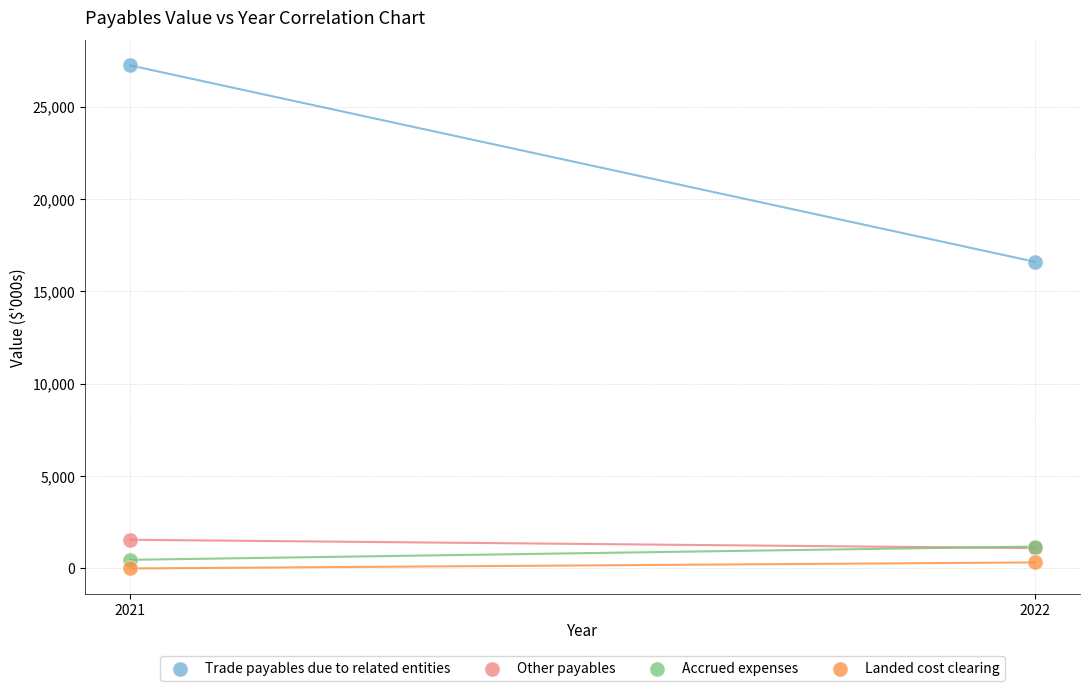

Which series contains the highest Y value?

Trade payables due to related entities